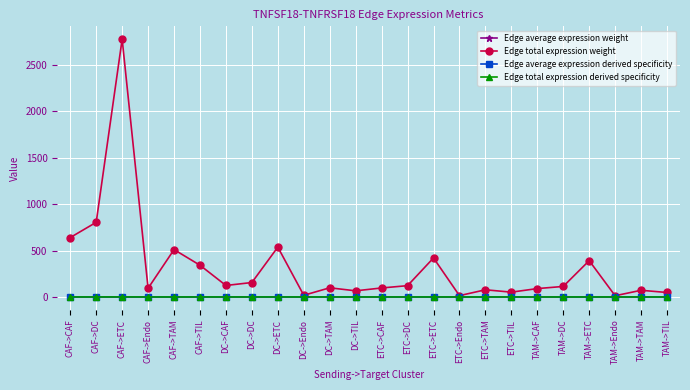

What position from the right is CAF->CAF?

24